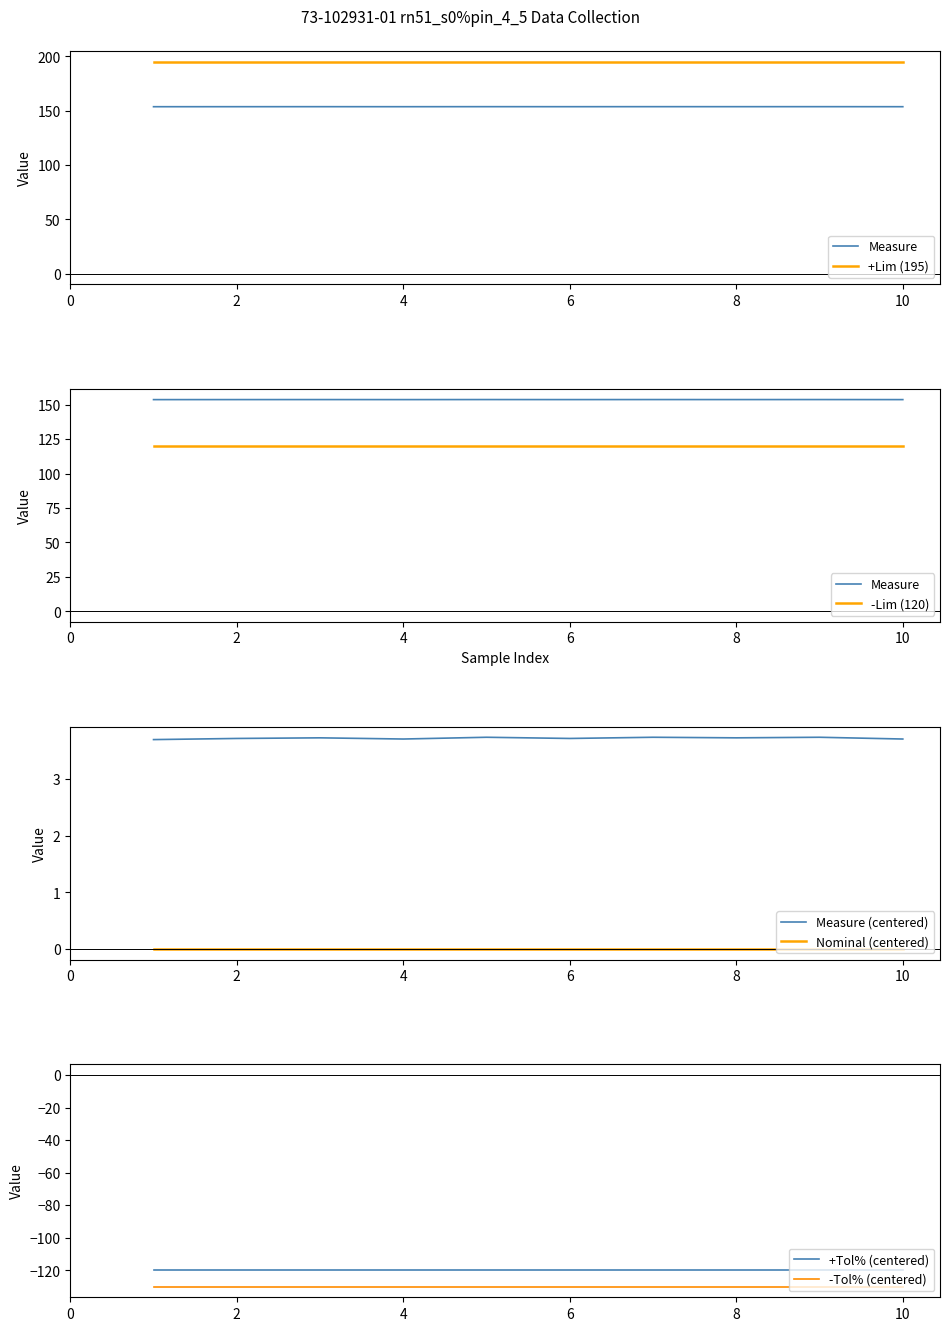

Is it true that Measure (centered) equals 3.7 at 10?

True